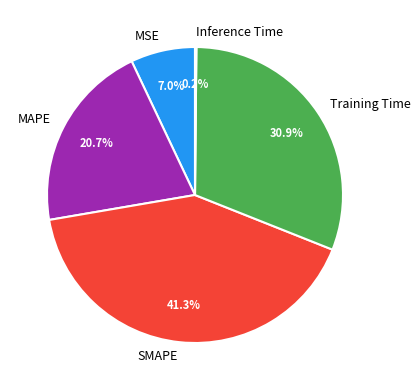

Does SMAPE account for over 50% of the chart?

No